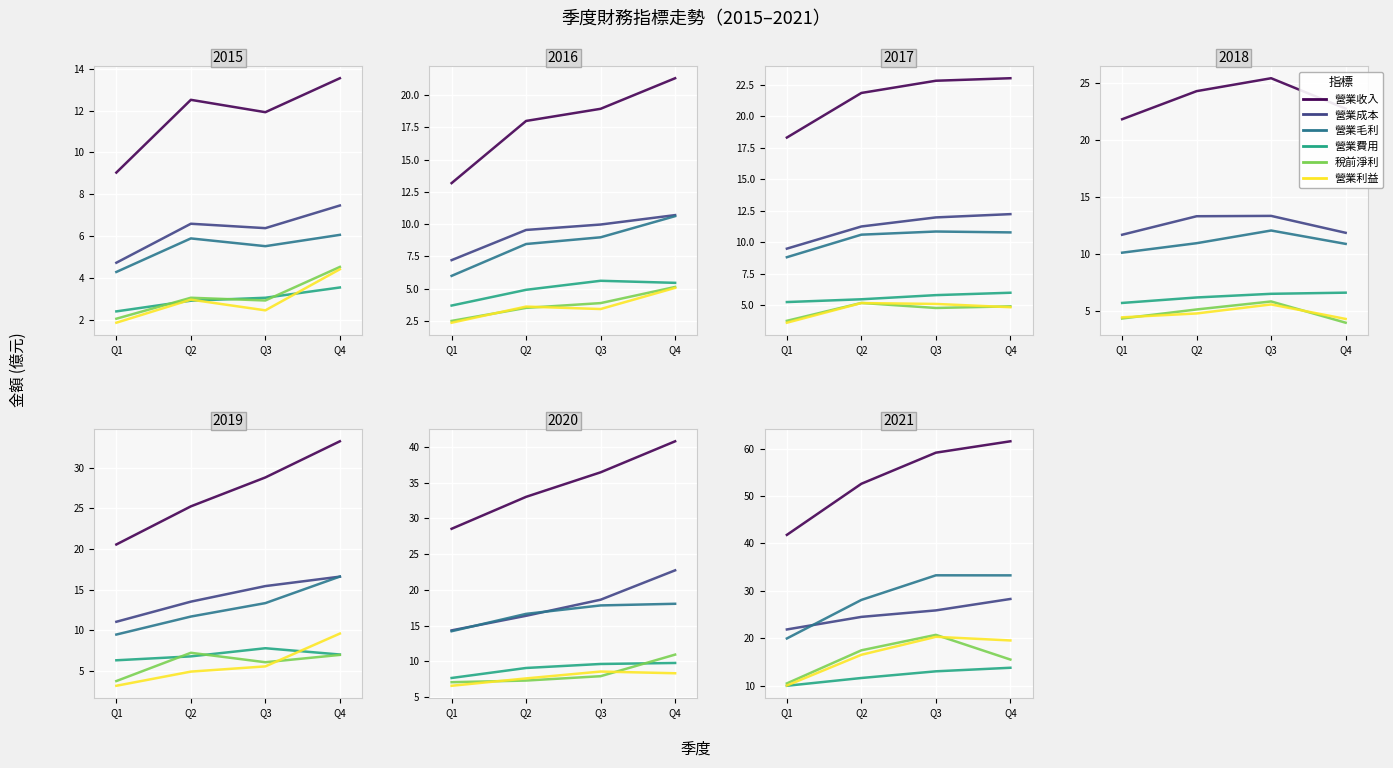

Rank the categories by 營業毛利 value from highest to lowest.

Q3, Q4, Q2, Q1